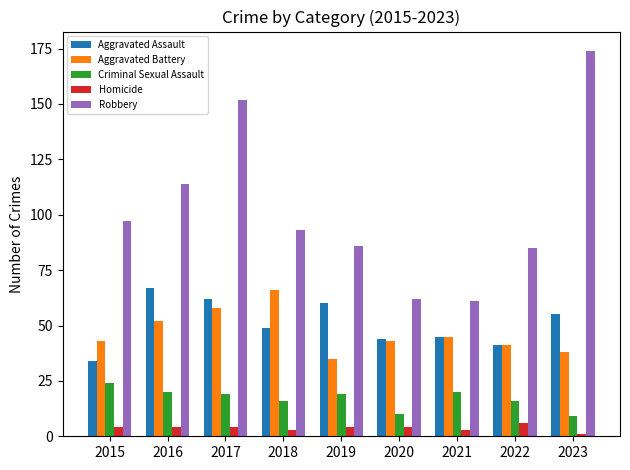

Reading left to right, extract all data points from this chart.

Aggravated Assault: 34	67	62	49	60	44	45	41	55
Aggravated Battery: 43	52	58	66	35	43	45	41	38
Criminal Sexual Assault: 24	20	19	16	19	10	20	16	9
Homicide: 4	4	4	3	4	4	3	6	1
Robbery: 97	114	152	93	86	62	61	85	174